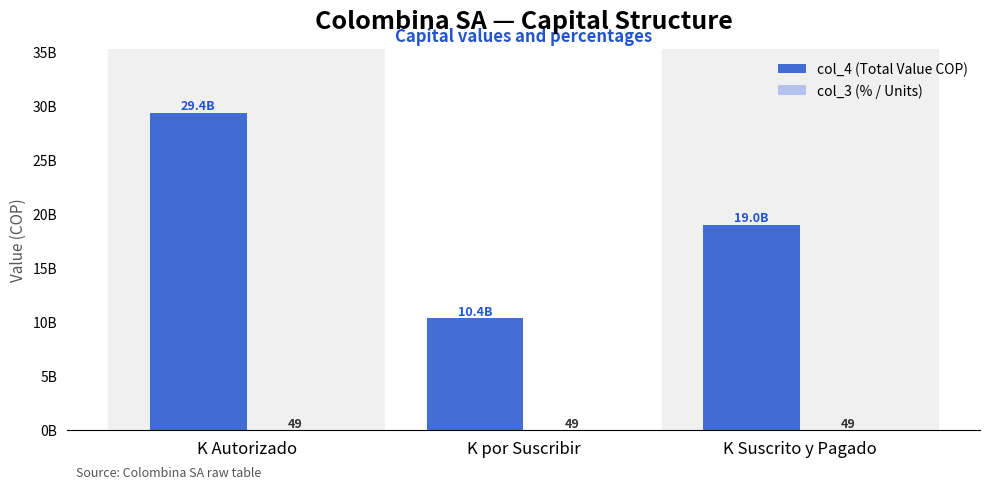

Which has a higher value, K Autorizado or K por Suscribir?

K Autorizado